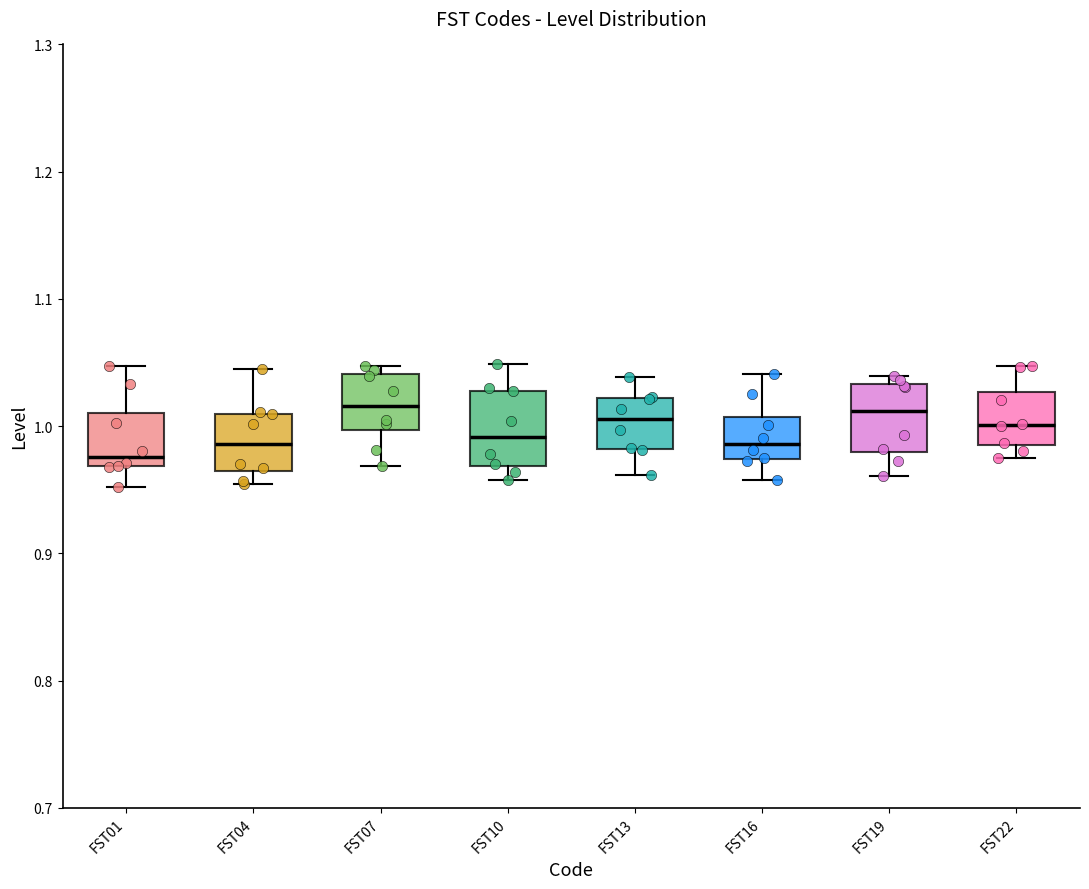

Where does the median line of the box for FST04 sit on the y-axis? The values are not printed on the chart, so give them approximately, as read against the axis.

0.99